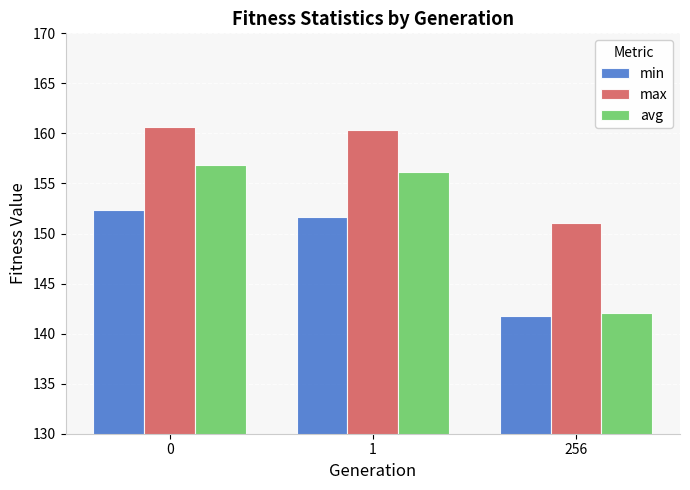

What are all the series names shown in the legend?

min, max, avg